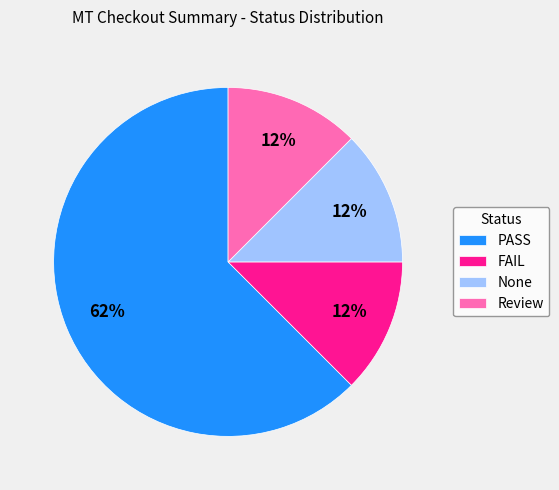

To the nearest percent, what is the average slice percentage?

25%